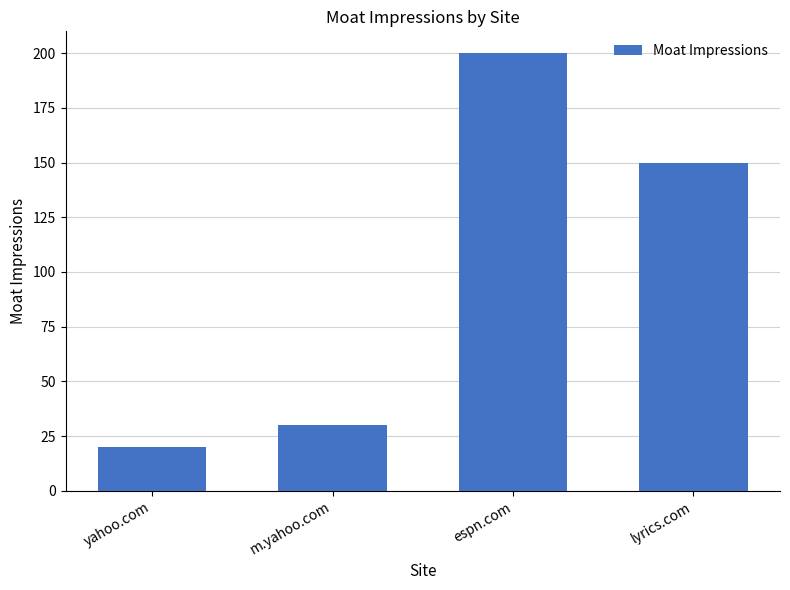

Between lyrics.com and m.yahoo.com, which is larger?

lyrics.com